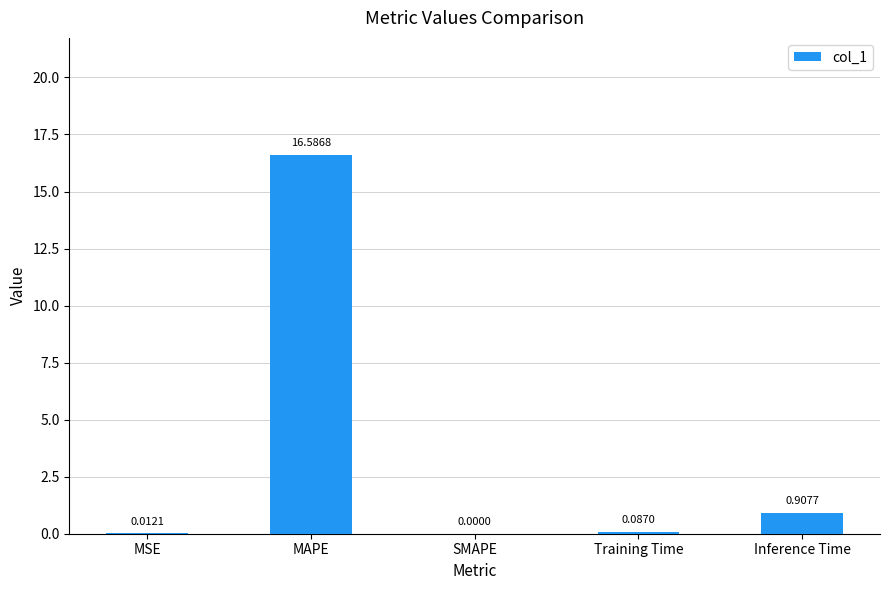

What is the sum of the values at Inference Time and MAPE?

17.5